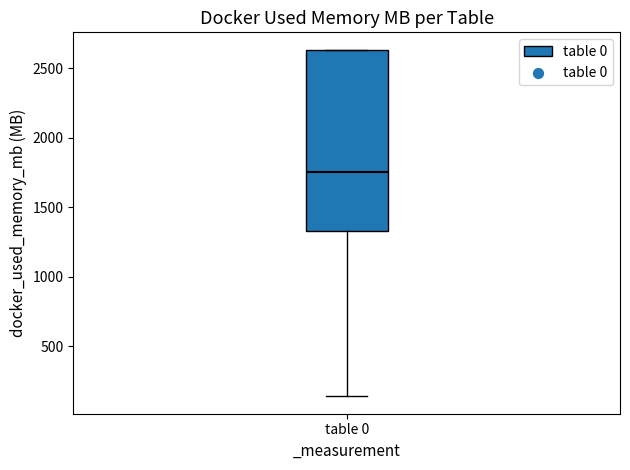

Where is the upper edge of the box for table 0 on the y-axis? The values are not printed on the chart, so give them approximately, as read against the axis.

2650